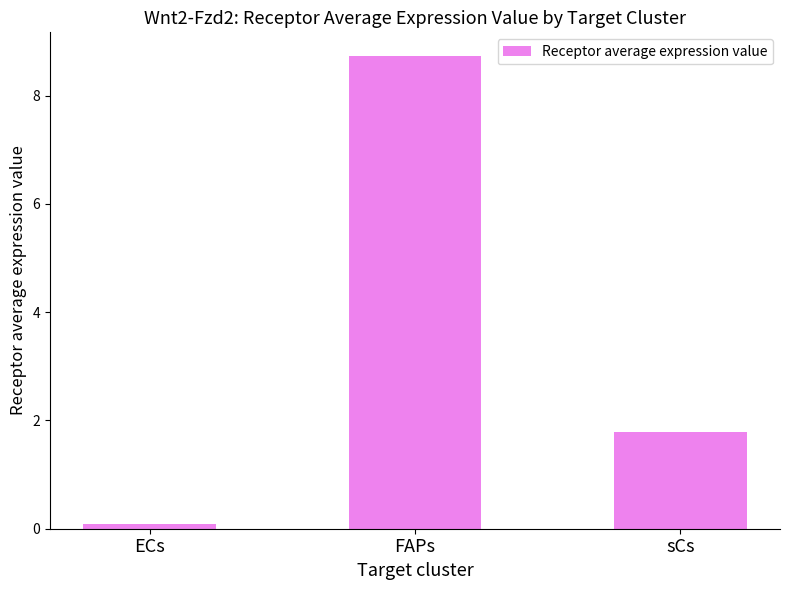

The chart shows a value of 2.4 at sCs. True or false?

False